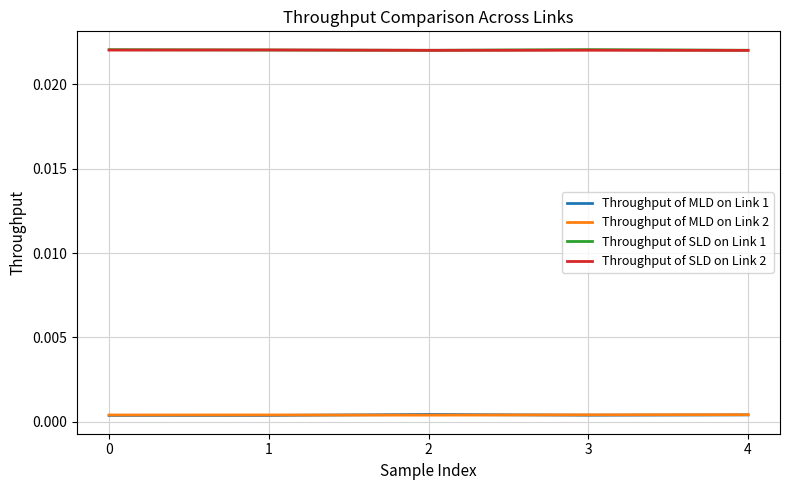

Is the value of Throughput of SLD on Link 1 at 2 greater than the value of Throughput of MLD on Link 2 at 2?

Yes